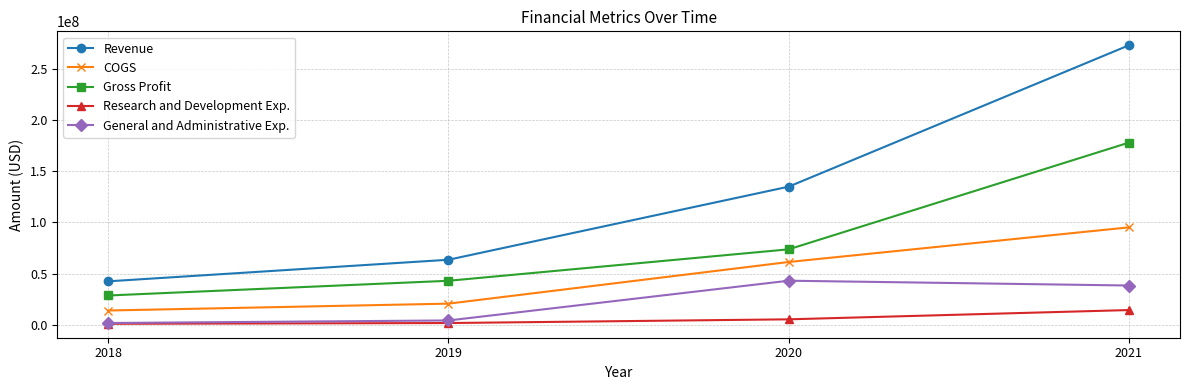

What is the total value across all series at 2021?

598827188